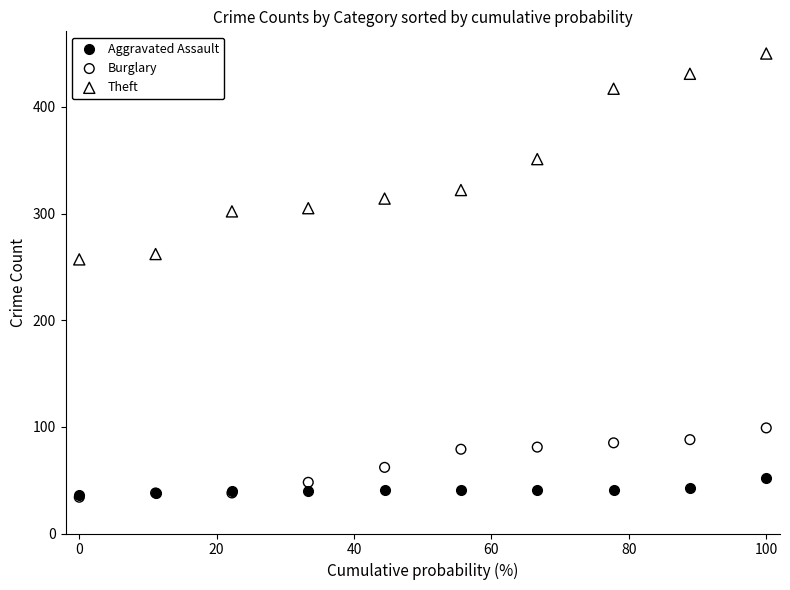

Across all series, what Y value is closest to 242?

257